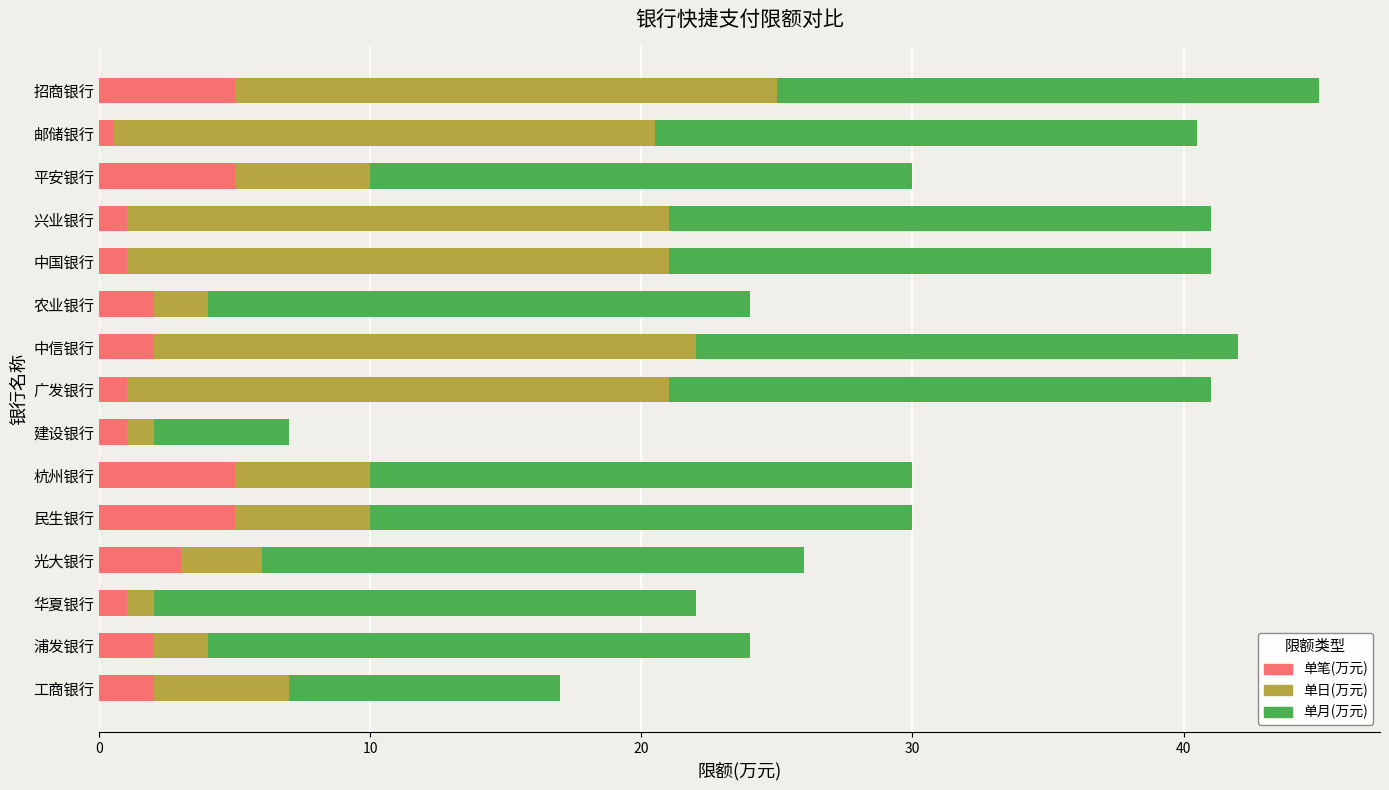

What value does the 单笔(万元) series have at 杭州银行?

5.0